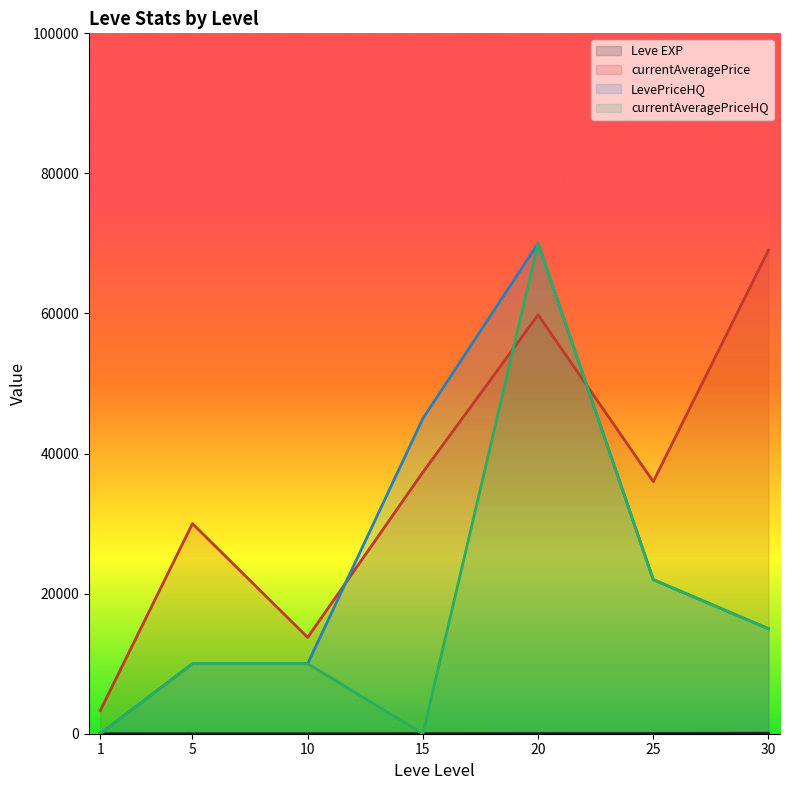

What is the difference between the second highest and minimum values in the LevePriceHQ series?

45005